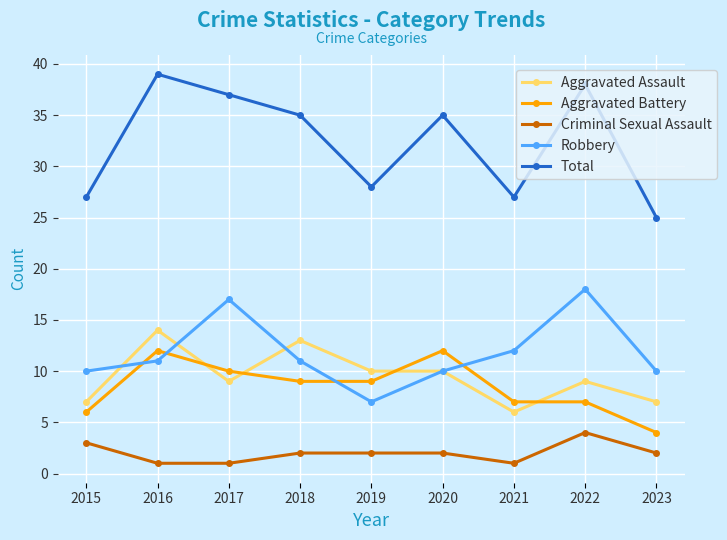

How many distinct data groups are displayed?

5